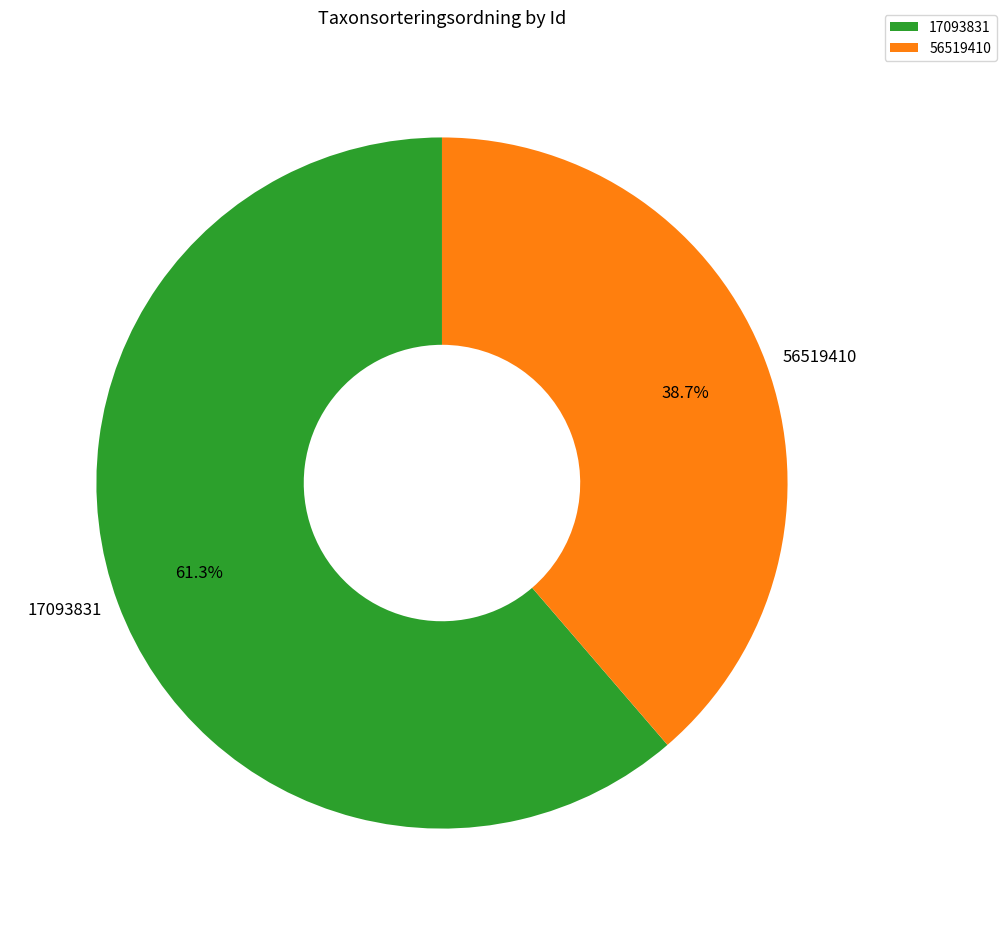

Is 17093831 the majority of the pie?

Yes